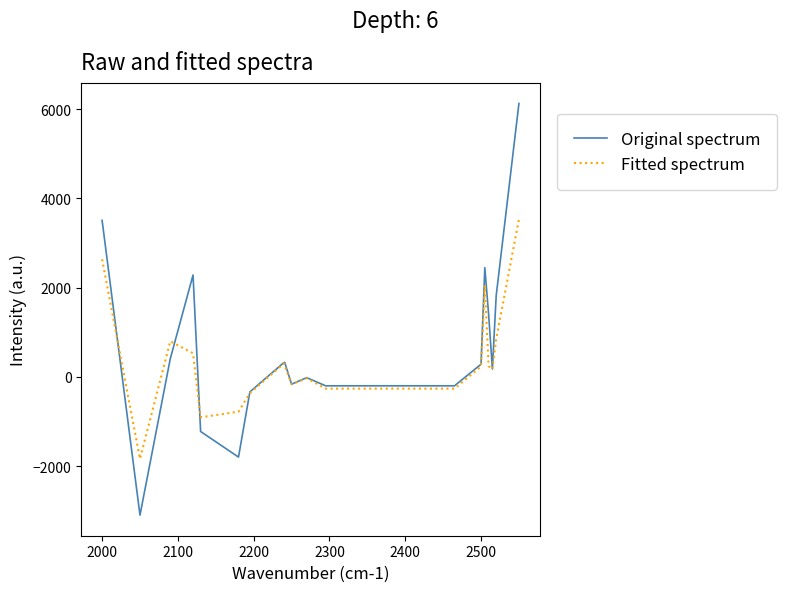

Which series has the widest spread of values?

Original spectrum